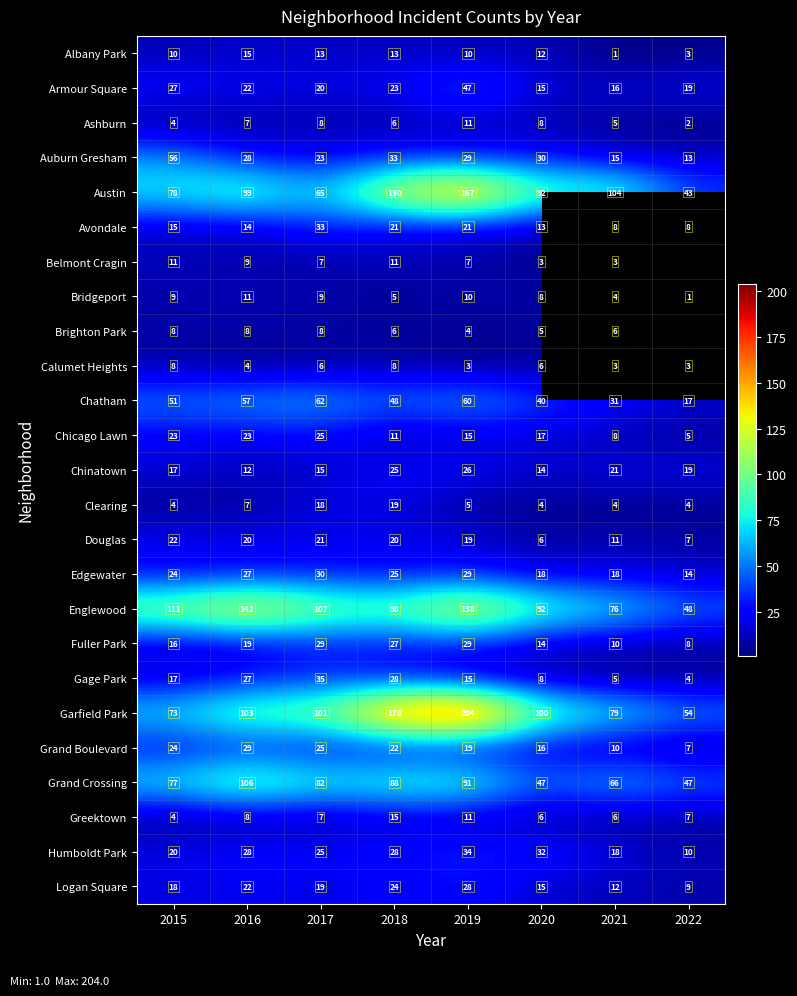

What is the difference between the Grand Boulevard values at 2019 and 2016?

10